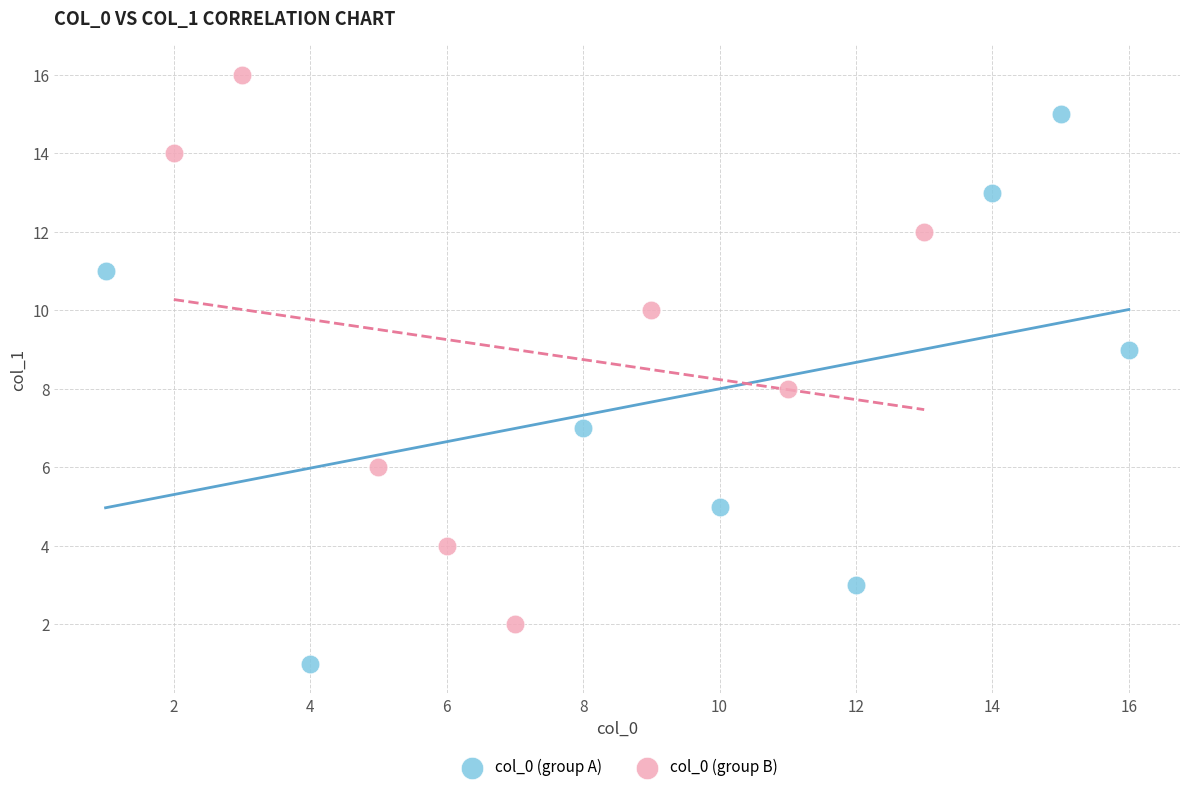

Which series reaches the maximum Y coordinate?

col_0 (group B)